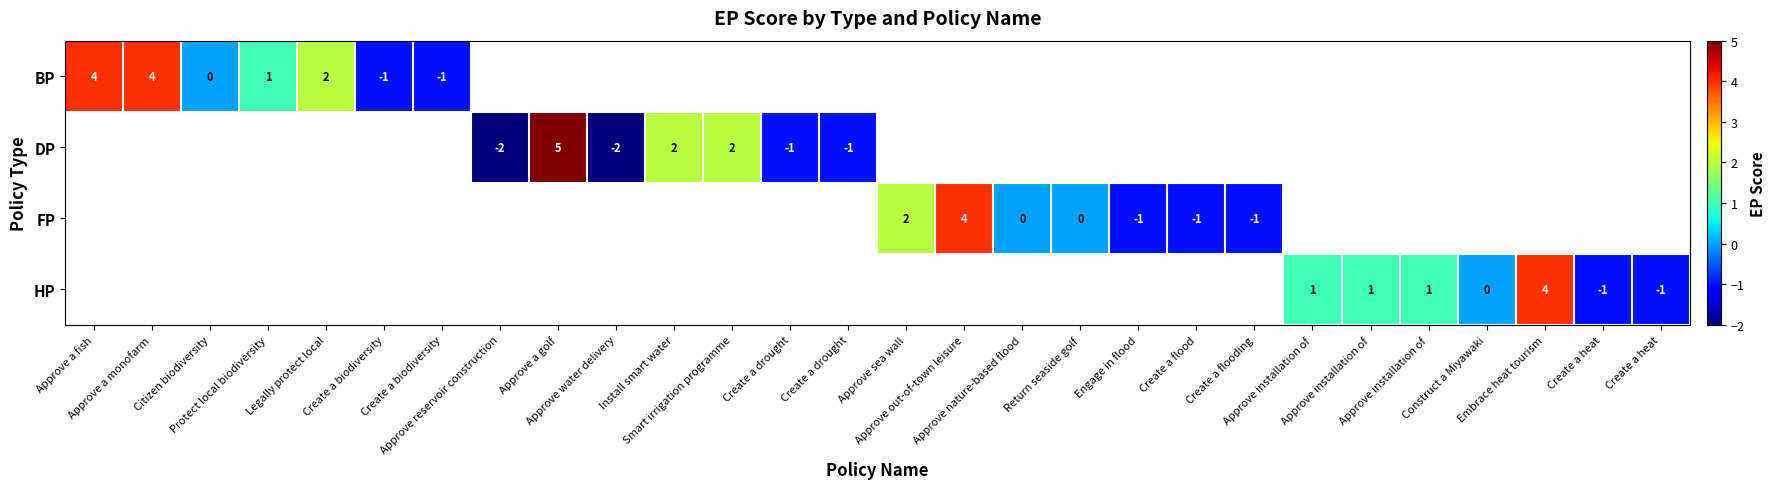

How many series are shown in this chart?

4